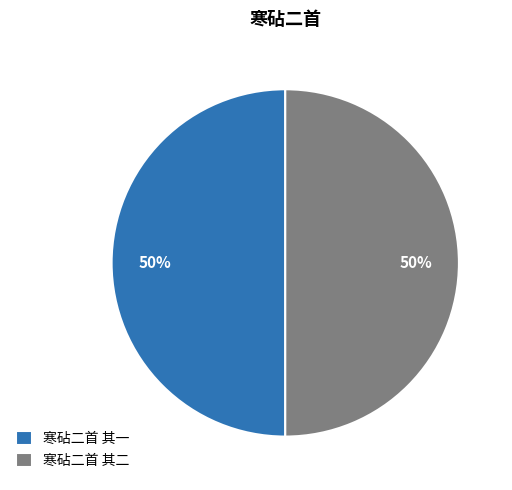

To the nearest percent, what portion does 寒砧二首 其二 represent?

50%